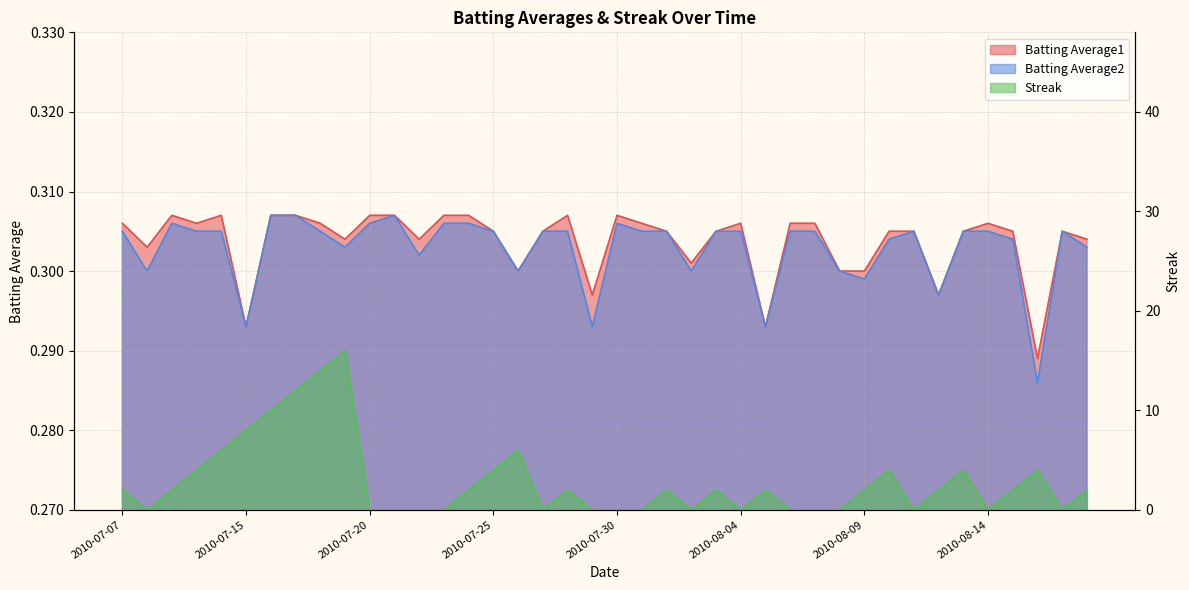

True or false: Batting Average2 has more than 1 interior local peaks.

True